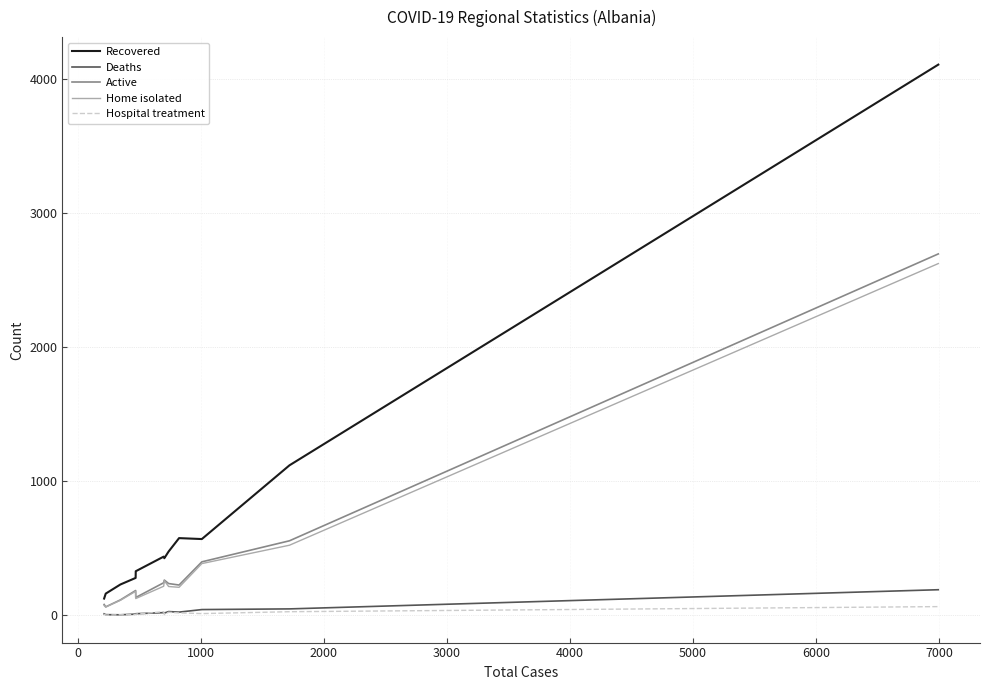

What is the average value of the Hospital treatment series?

16